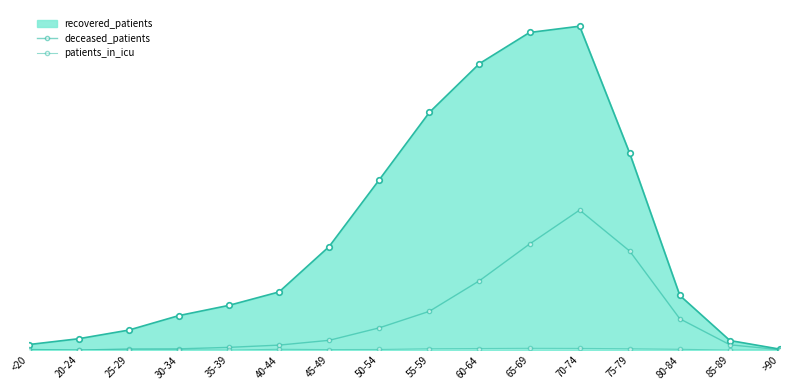

At how many categories does at least one series exceed 323?

5